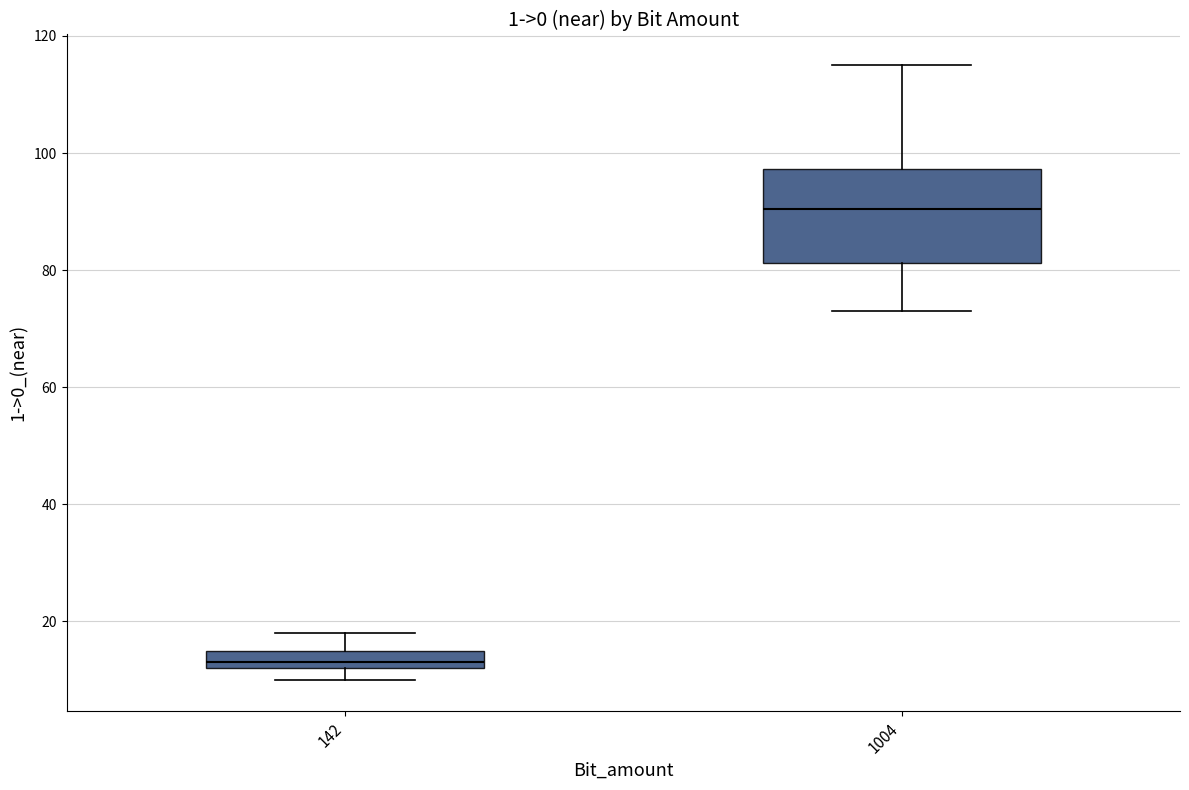

Reading left to right, transcribe this box plot: for each box, give where its median line is, the range the box spans, and where its two whiskers end, as read against the y-axis. The values are not printed on the chart, so give them approximately, as read against the axis.

142: median 14, box 12 to 16, whiskers 10 to 18
1004: median 90, box 82 to 98, whiskers 74 to 116